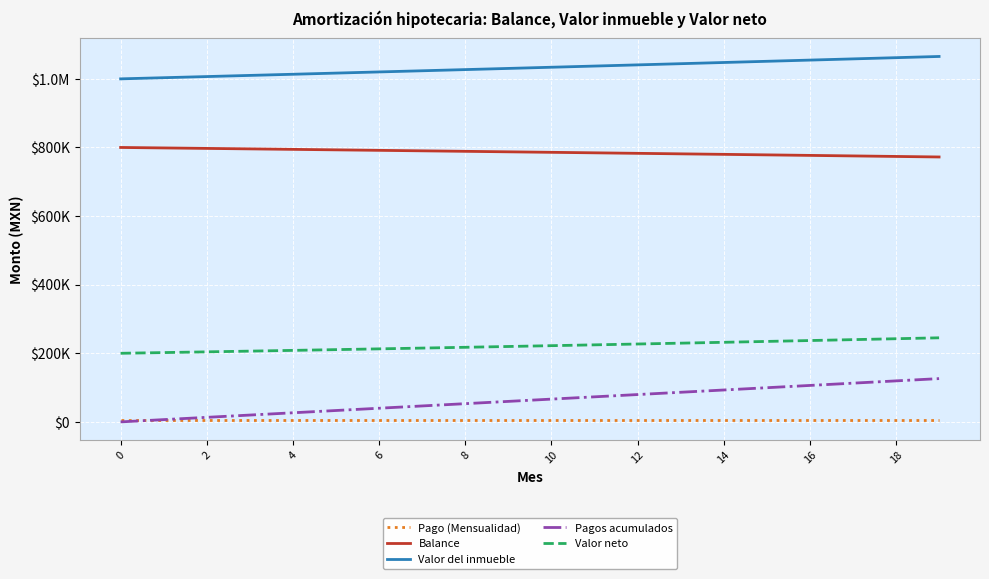

At which category is the sum across all series the highest?

19